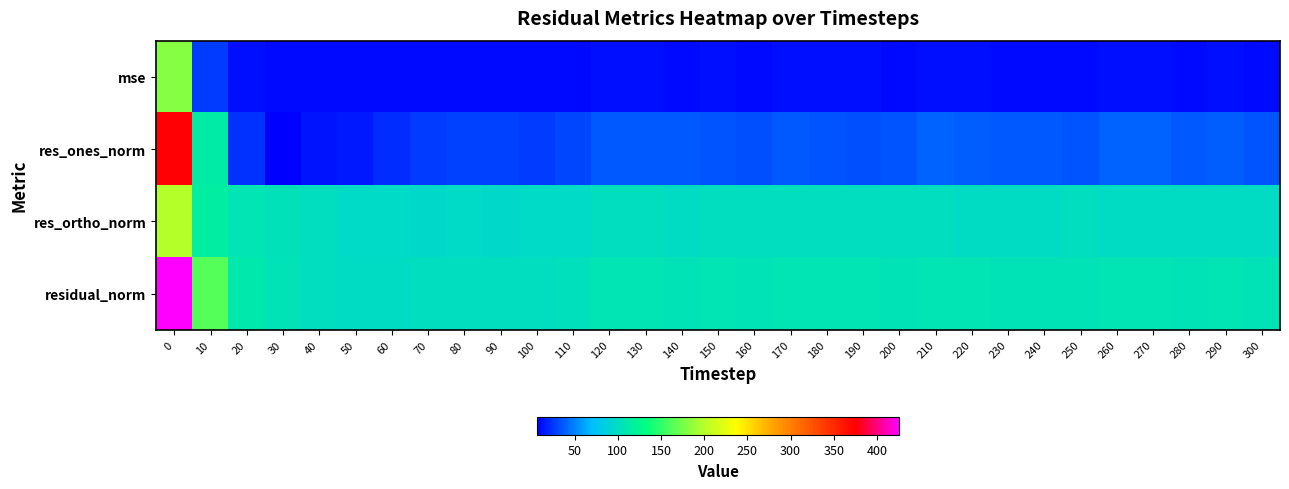

What is the maximum value shown in the chart?

425.8